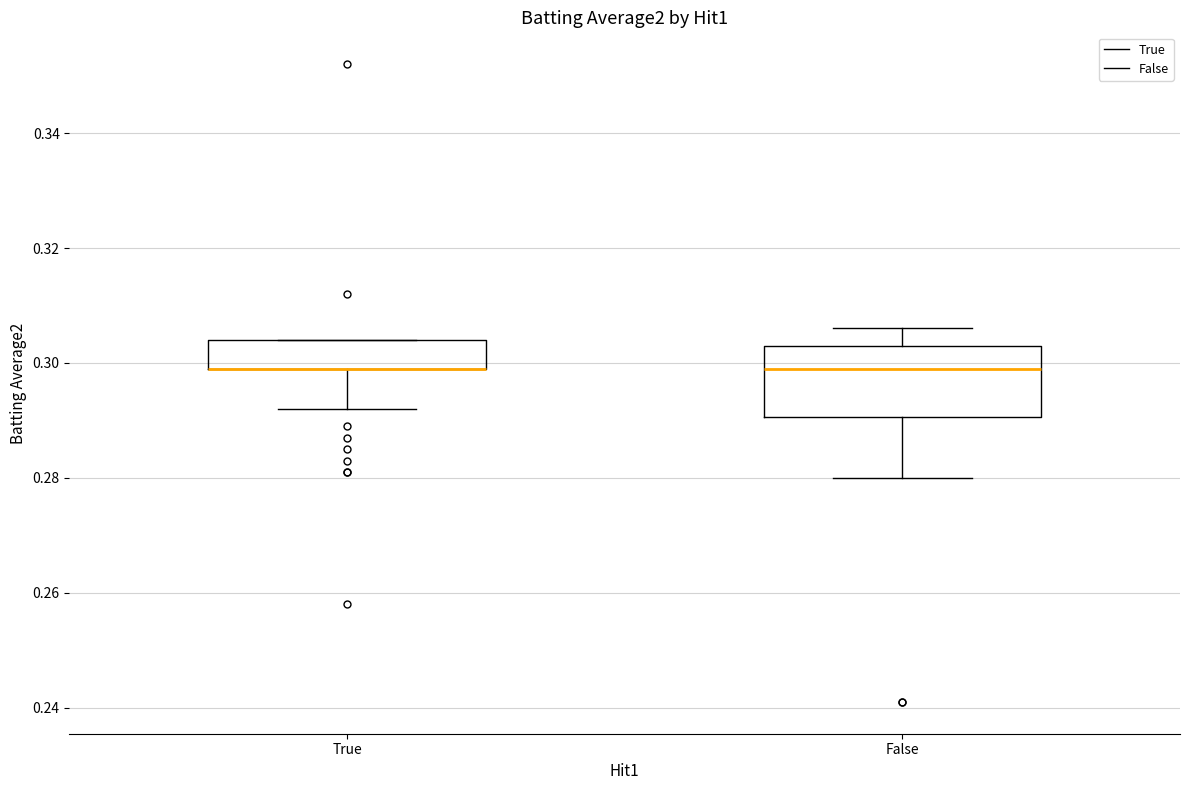

Reading left to right, read every box against the y-axis: the position of its median line, the range the box covers, and the ends of its whiskers. The values are not printed on the chart, so give them approximately, as read against the axis.

True: median 0.300 (drawn on the box's lower edge), box 0.300 to 0.304, whiskers 0.292 to 0.304
False: median 0.300, box 0.290 to 0.304, whiskers 0.280 to 0.306